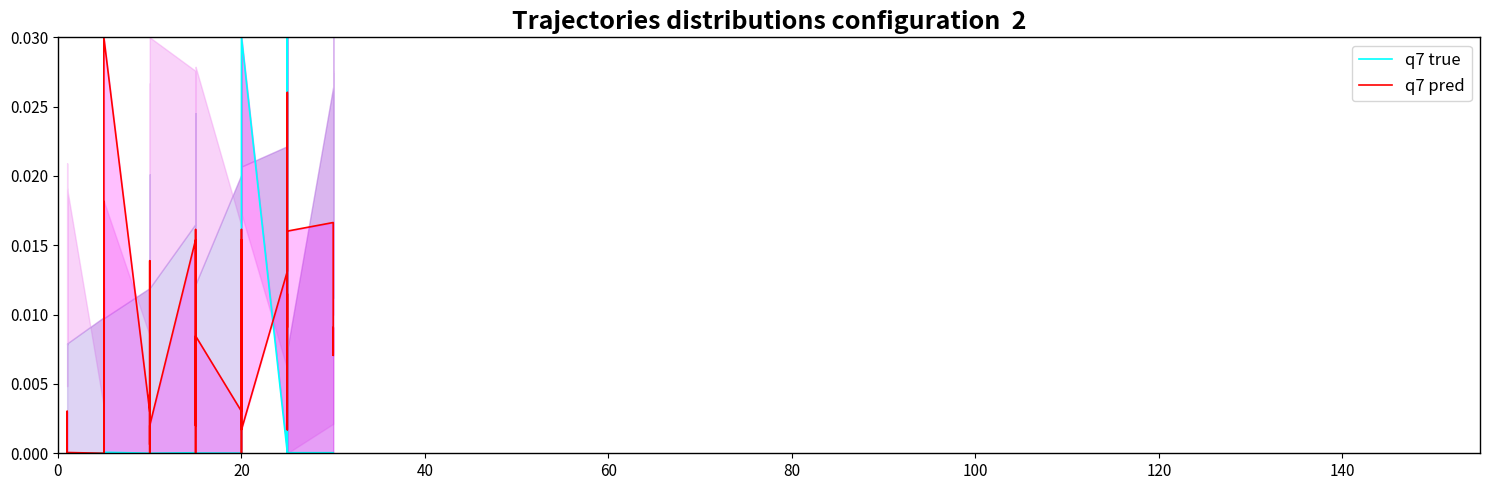

Which series has the largest total across all categories?

q7 pred